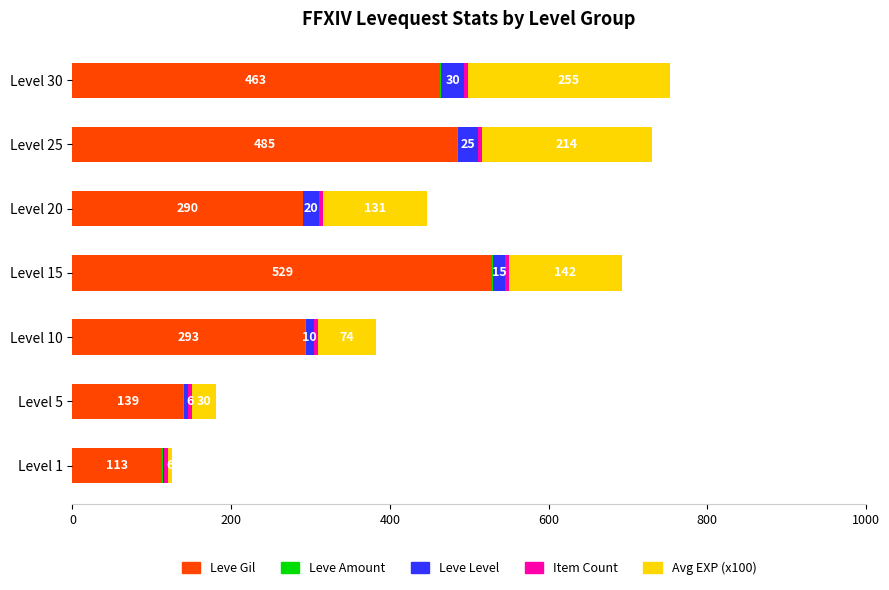

At which label does Leve Gil reach its peak?

Level 15